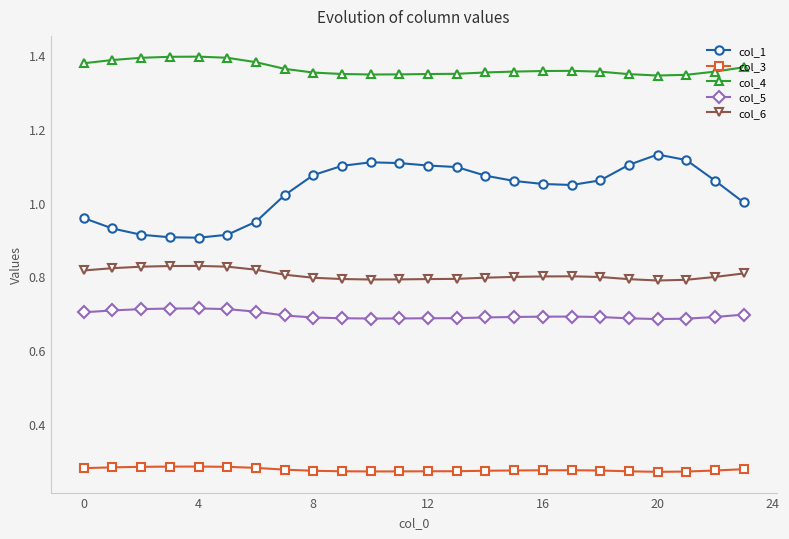

What are all the series names shown in the legend?

col_1, col_3, col_4, col_5, col_6